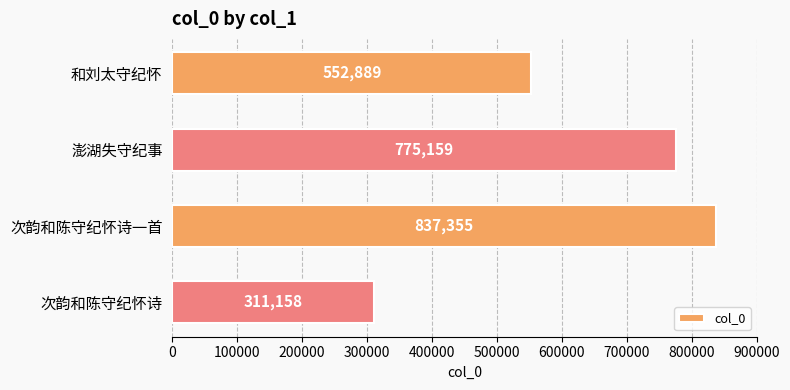

Is it true that the value at 和刘太守纪怀 is 335800?

False